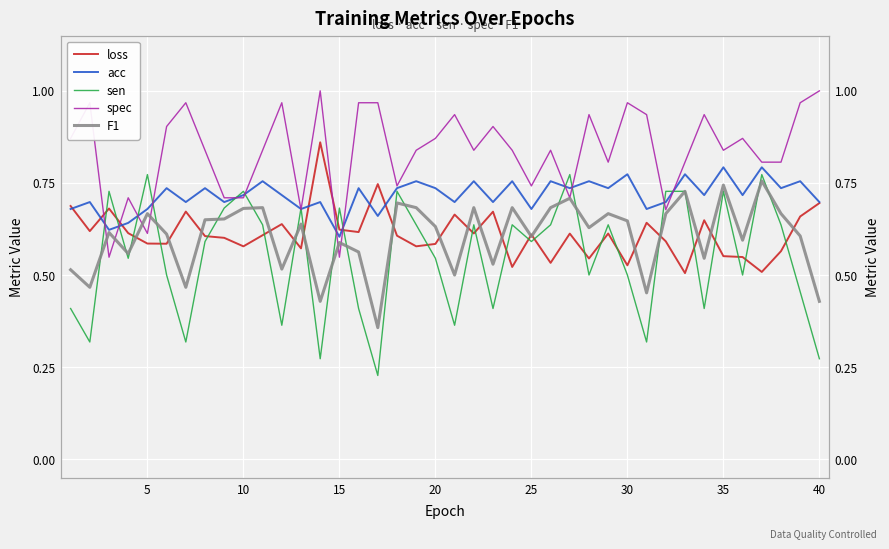

Rank the series by their maximum value, from lowest to highest.

F1, sen, acc, loss, spec